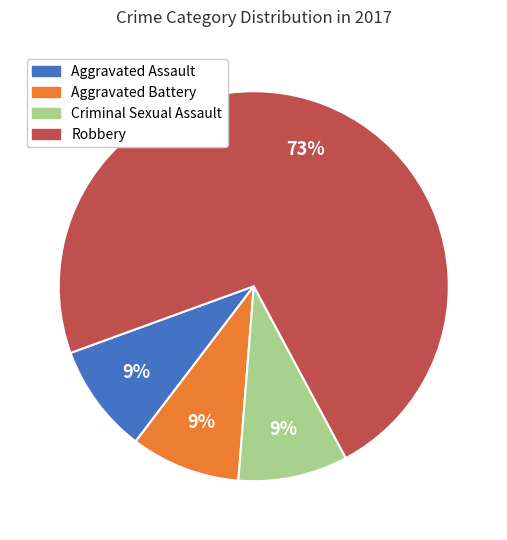

To the nearest percent, what is the average slice percentage?

25%